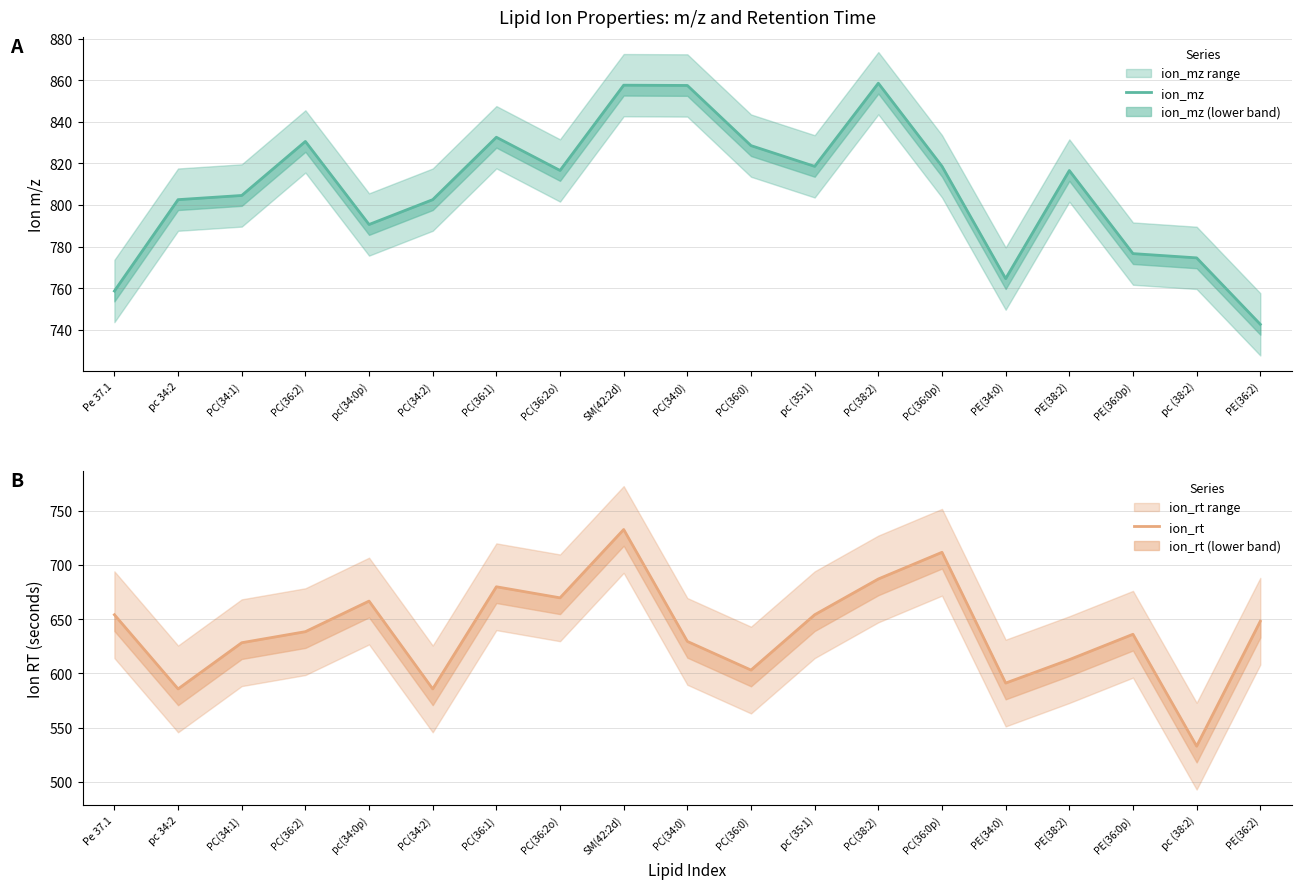

True or false: ion_mz has a value of 1056.7 at PC(34:1).

False